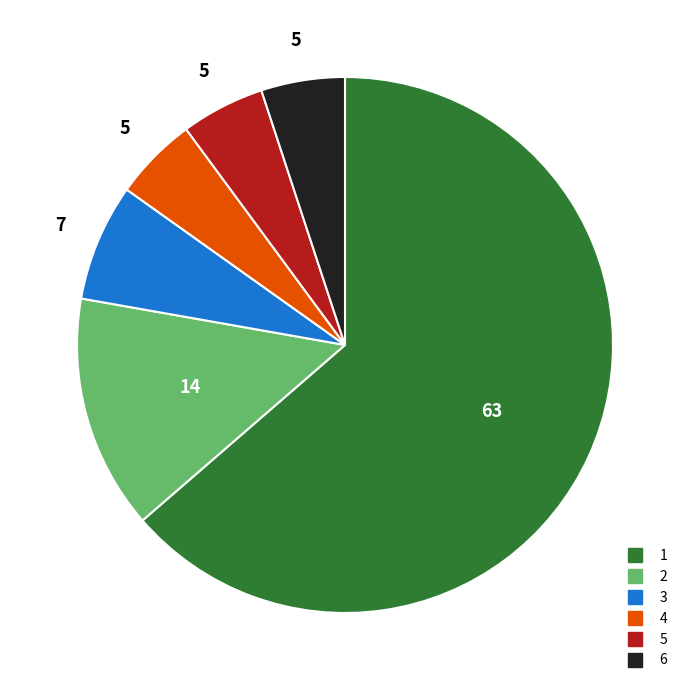

Do 6 and 2 together represent more than half of the pie?

No